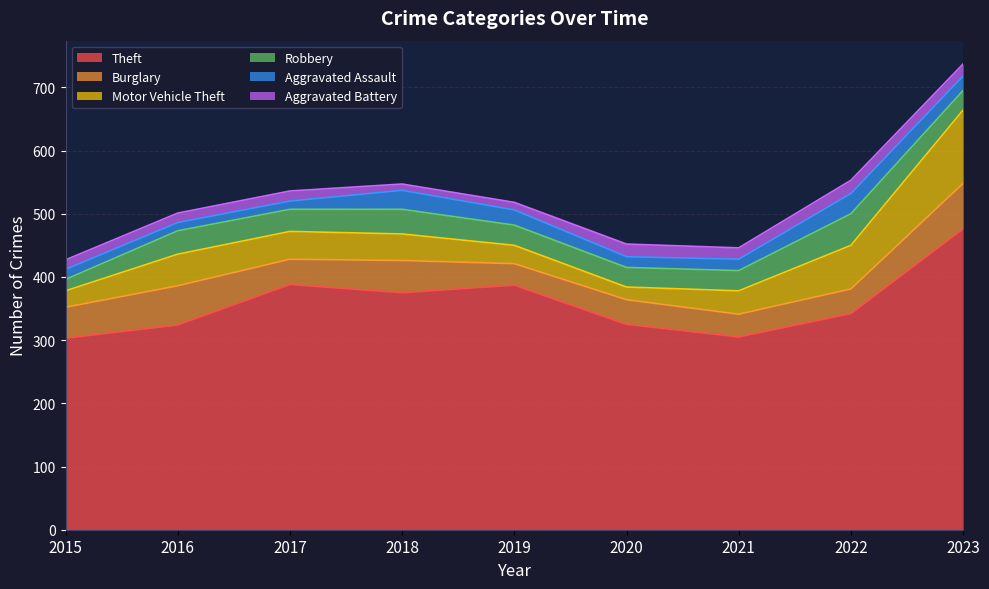

Rank the series by their maximum value, from highest to lowest.

Theft, Motor Vehicle Theft, Burglary, Robbery, Aggravated Assault, Aggravated Battery